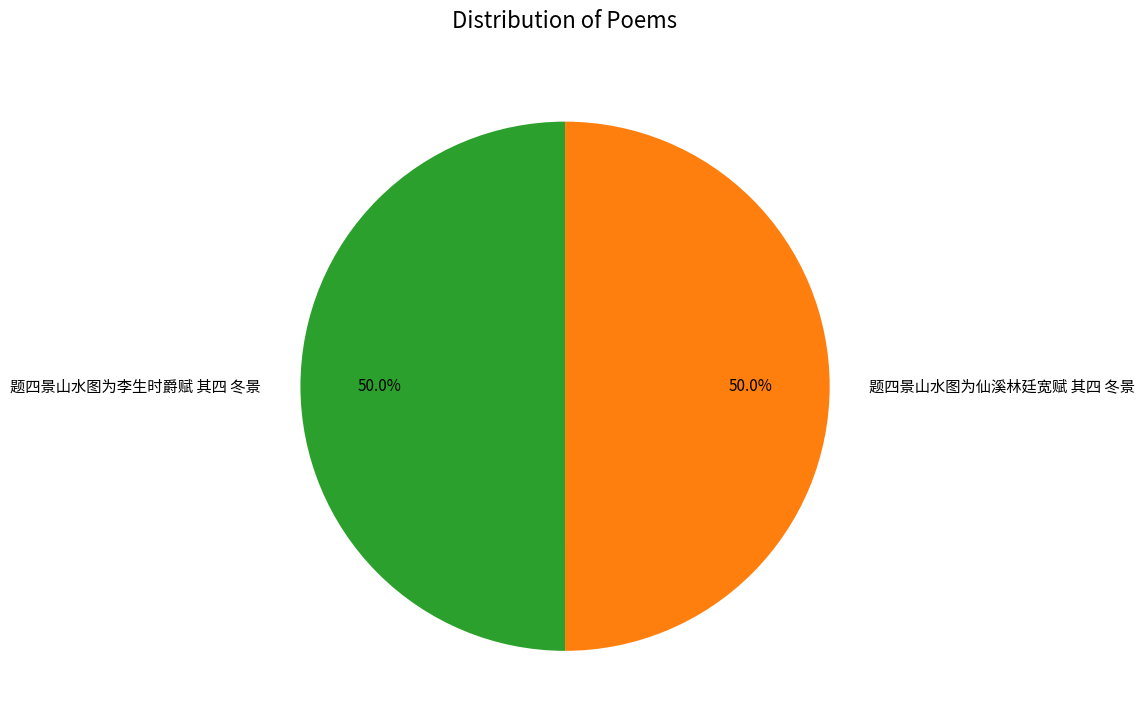

Is it true that 题四景山水图为仙溪林廷宽赋 其四 冬景 is 57% of the pie?

False